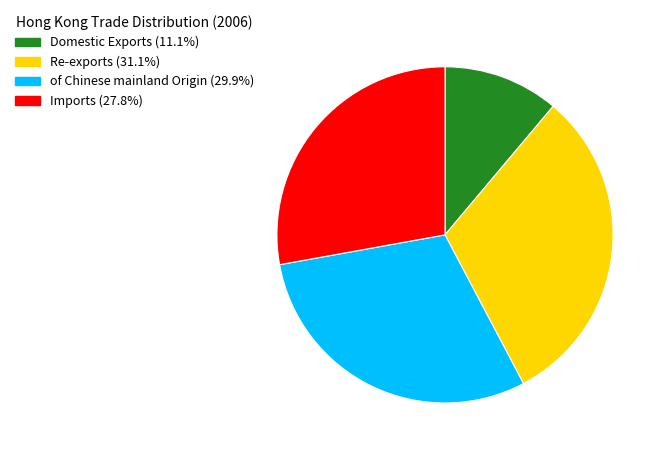

Is it true that Imports is 28% of the pie?

True